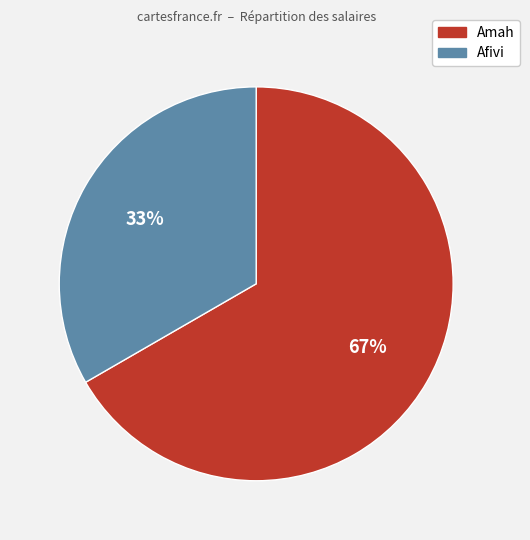

Combined, do Afivi and Amah account for over 50%?

Yes